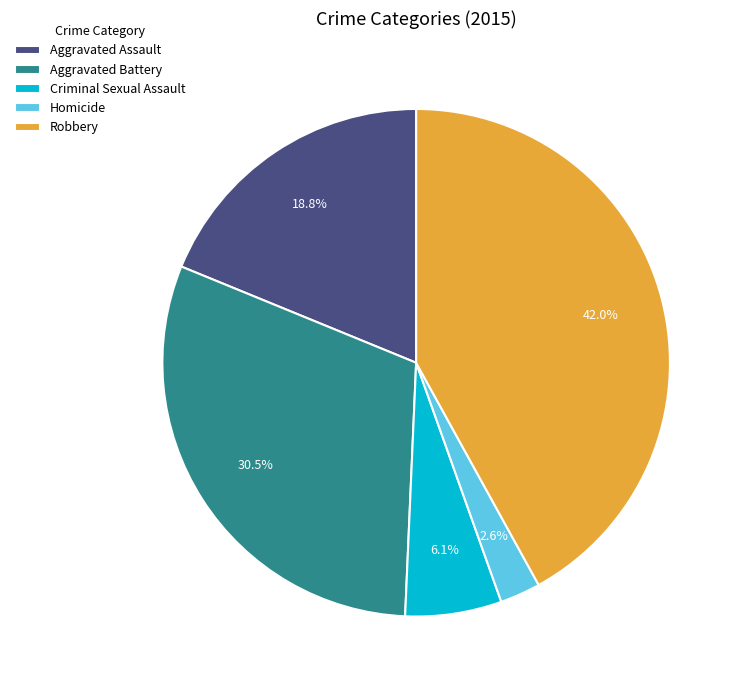

True or false: Robbery accounts for 42% of the total.

True